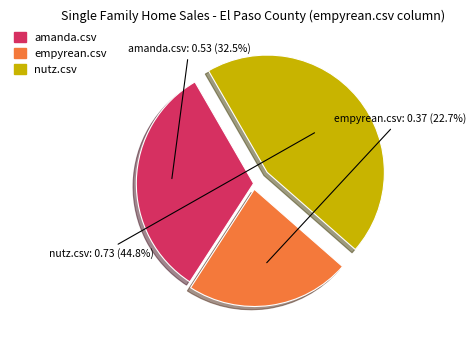

What percentage is NOT represented by amanda.csv?

67.5%